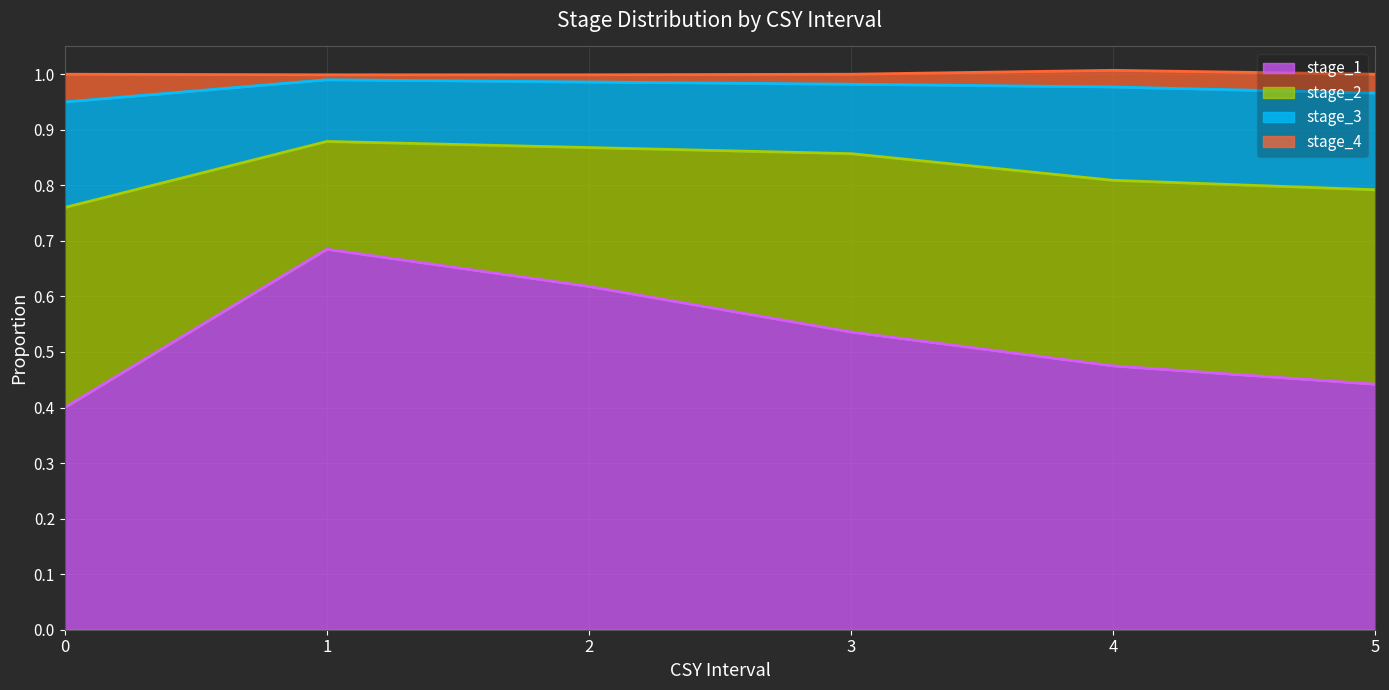

True or false: stage_1 has a value of 0.6 at 5.

False